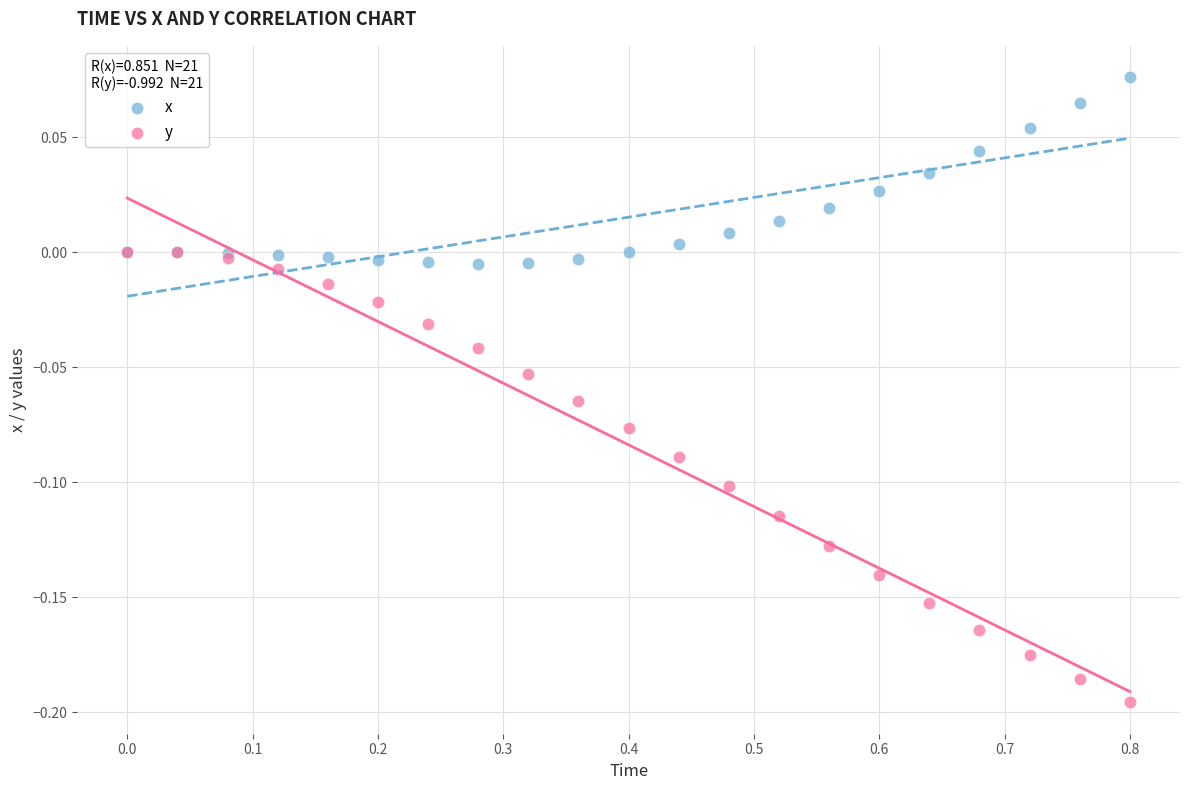

Which series reaches the maximum Y coordinate?

x